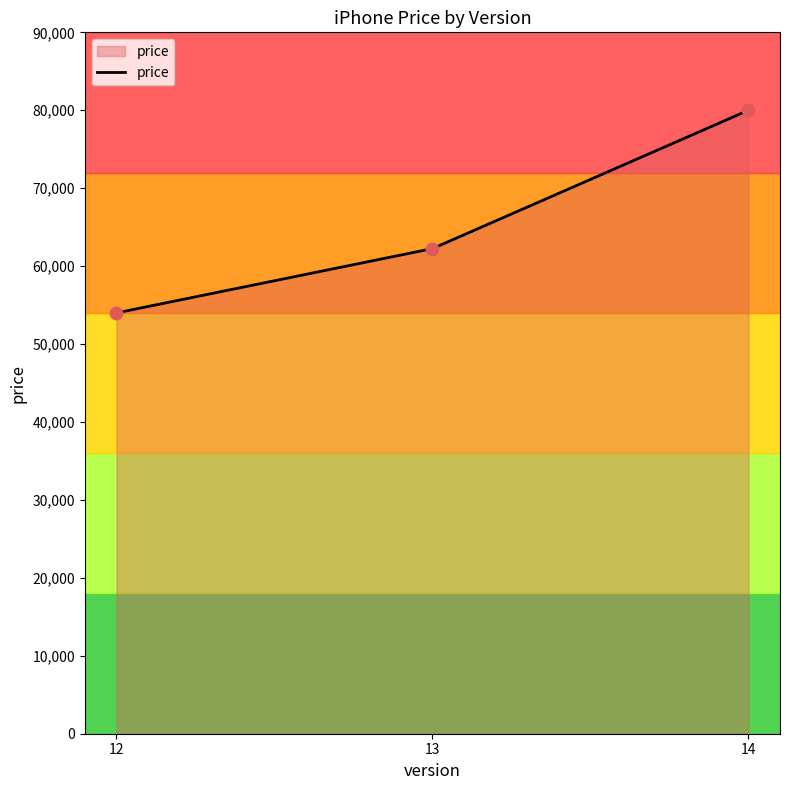

What is the change in value from 12 to 13?

+8250